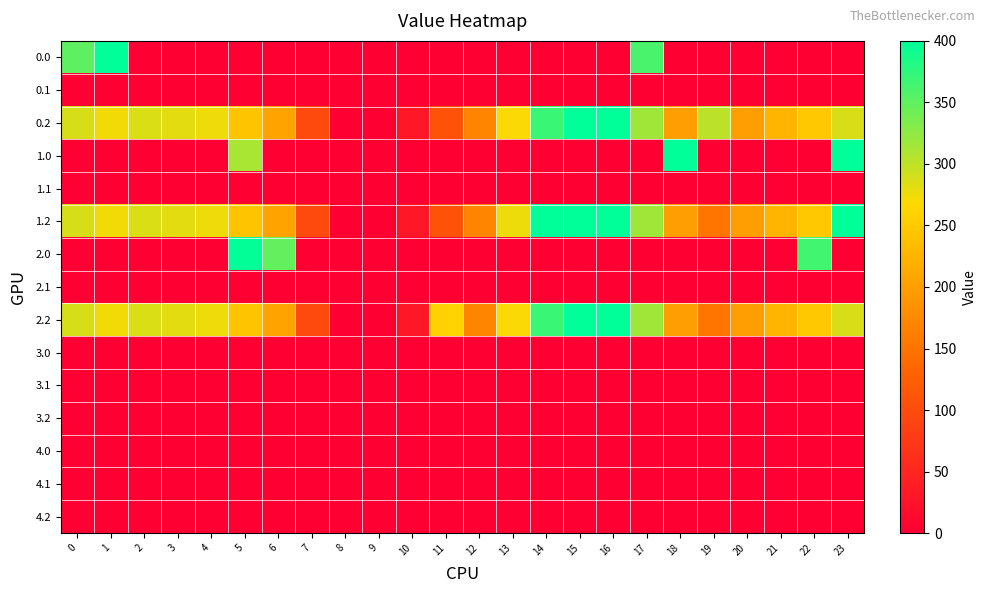

Rank the series at 5 from lowest to highest value.

0.0, 1.1, 2.1, 3.0, 3.1, 3.2, 4.0, 4.1, 4.2, 0.1, 0.2, 1.2, 2.2, 1.0, 2.0